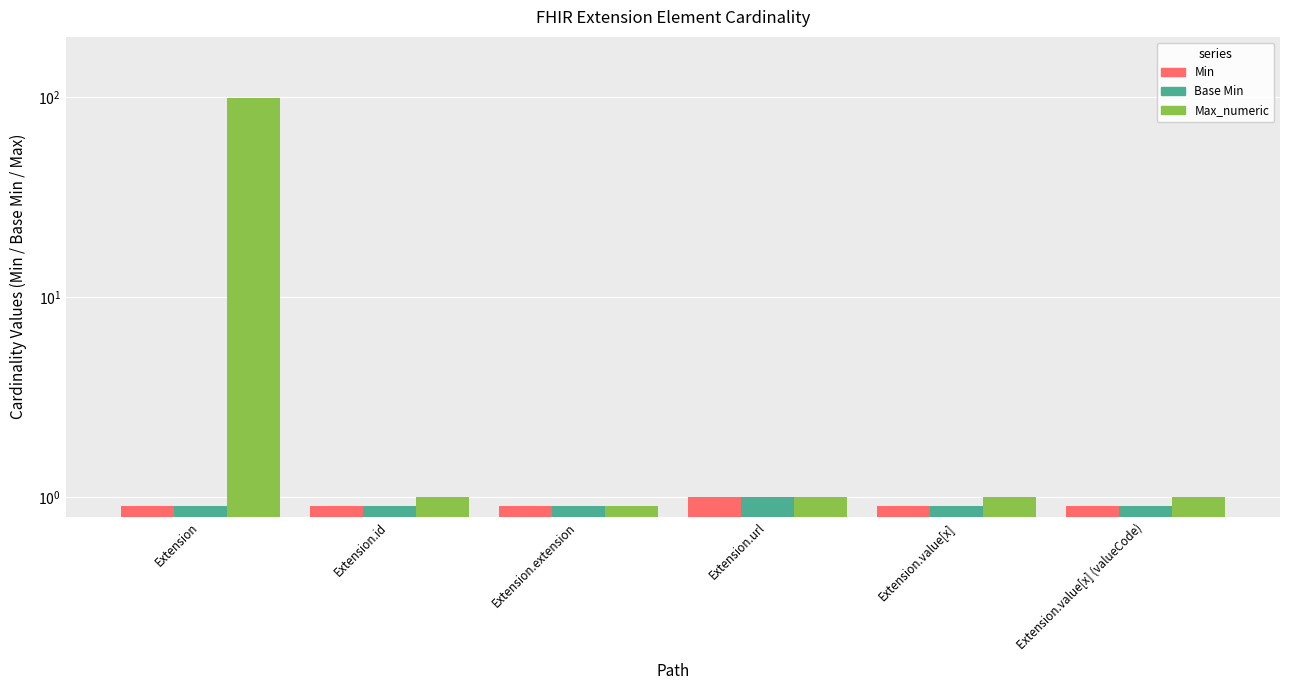

What is the maximum value shown in the chart?

99.0